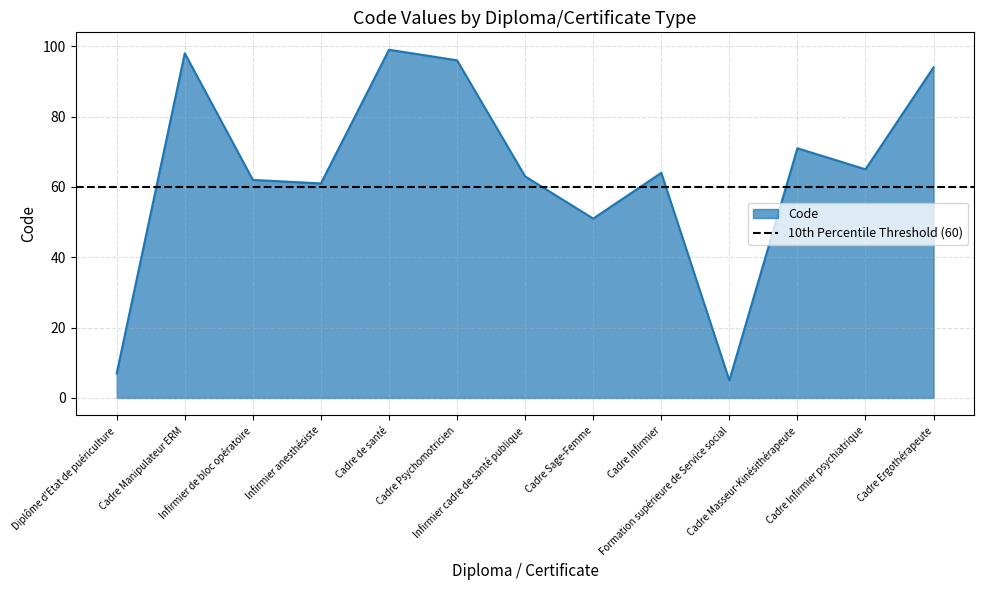

Reading left to right, transcribe all the data shown in this chart.

7	98	62	61	99	96	63	51	64	5	71	65	94